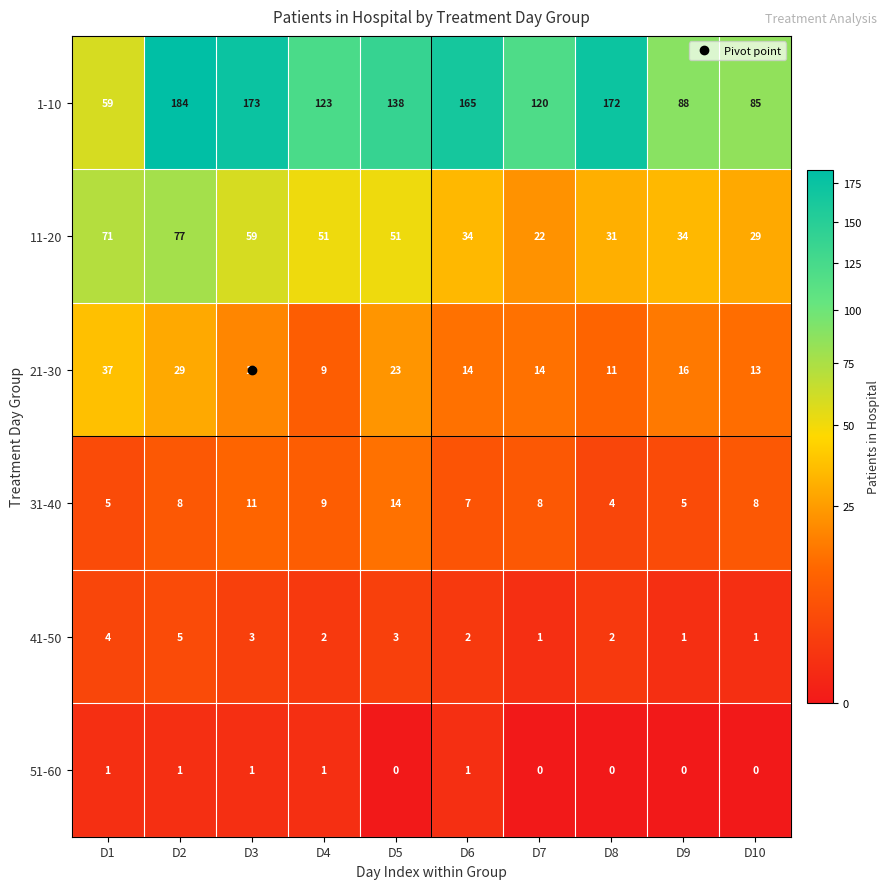

Which series has the largest range (max minus min)?

1-10